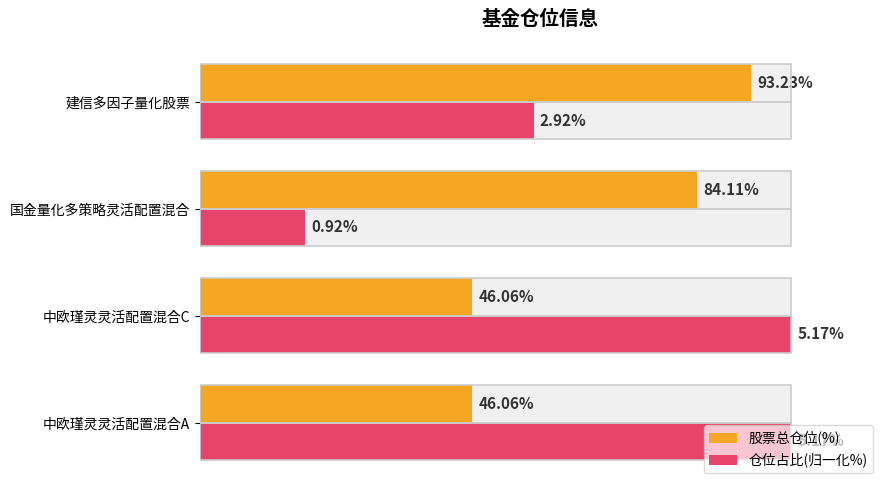

How many distinct data groups are displayed?

2